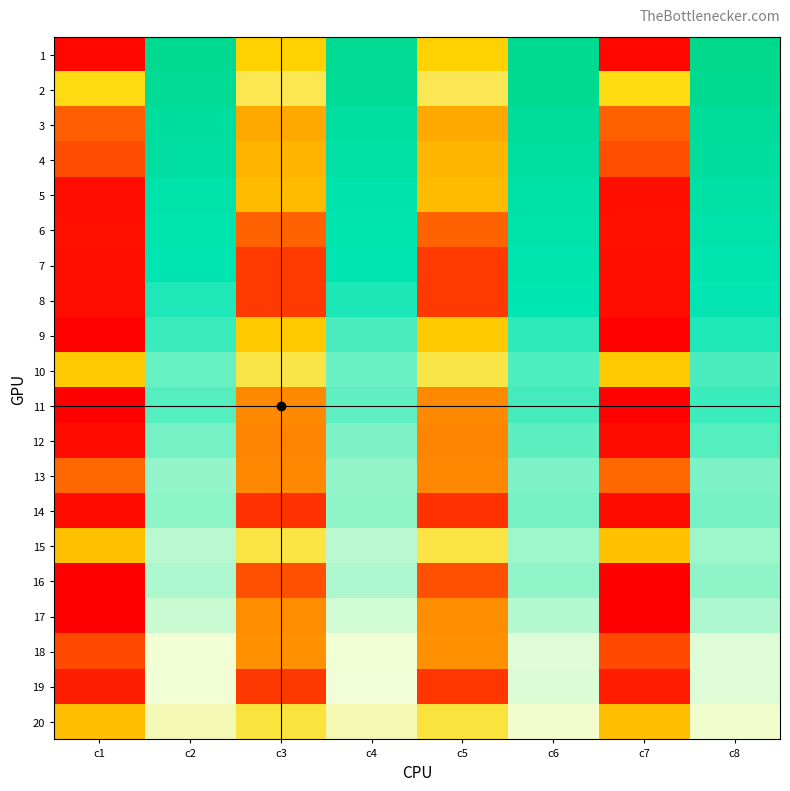

How many categories are shown in the chart?

8